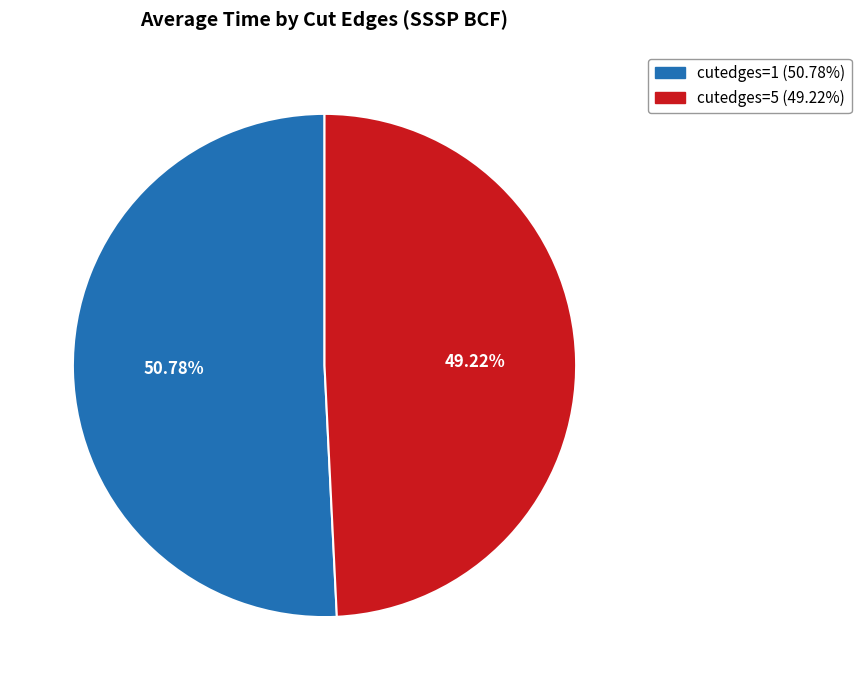

How many slices are in this pie chart?

2